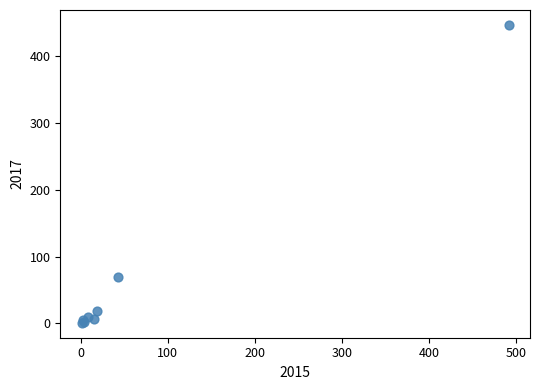

What Y value in the scatter plot is closest to 224?

69